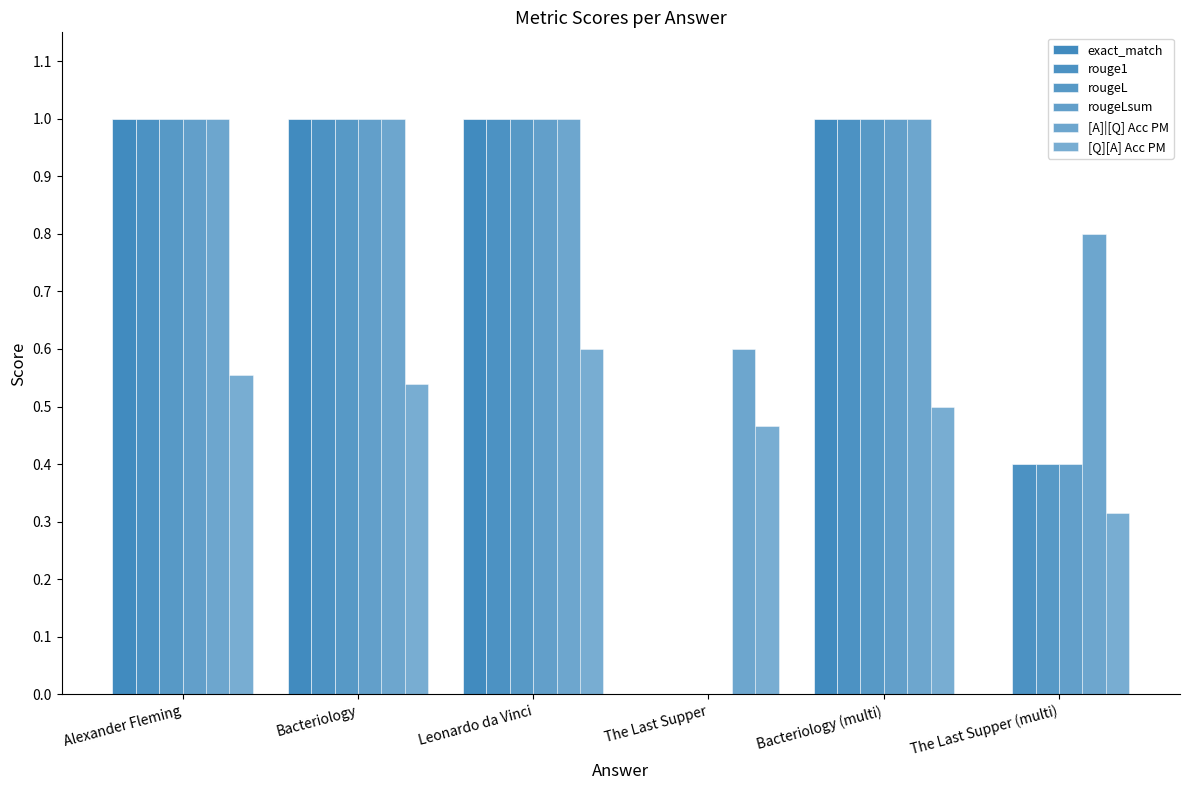

Reading right to left, what are all the values shown in this chart?

exact_match: The Last Supper (multi)=0.0	Bacteriology (multi)=1.0	The Last Supper=0.0	Leonardo da Vinci=1.0	Bacteriology=1.0	Alexander Fleming=1.0
rouge1: The Last Supper (multi)=0.4	Bacteriology (multi)=1.0	The Last Supper=0.0	Leonardo da Vinci=1.0	Bacteriology=1.0	Alexander Fleming=1.0
rougeL: The Last Supper (multi)=0.4	Bacteriology (multi)=1.0	The Last Supper=0.0	Leonardo da Vinci=1.0	Bacteriology=1.0	Alexander Fleming=1.0
rougeLsum: The Last Supper (multi)=0.4	Bacteriology (multi)=1.0	The Last Supper=0.0	Leonardo da Vinci=1.0	Bacteriology=1.0	Alexander Fleming=1.0
[A]|[Q] Acc PM: The Last Supper (multi)=0.8	Bacteriology (multi)=1.0	The Last Supper=0.6	Leonardo da Vinci=1.0	Bacteriology=1.0	Alexander Fleming=1.0
[Q][A] Acc PM: The Last Supper (multi)=0.3	Bacteriology (multi)=0.5	The Last Supper=0.5	Leonardo da Vinci=0.6	Bacteriology=0.5	Alexander Fleming=0.6